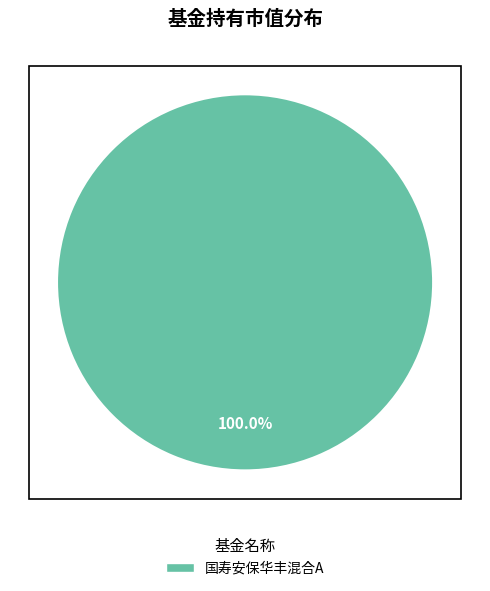

Does any single category account for the majority?

Yes